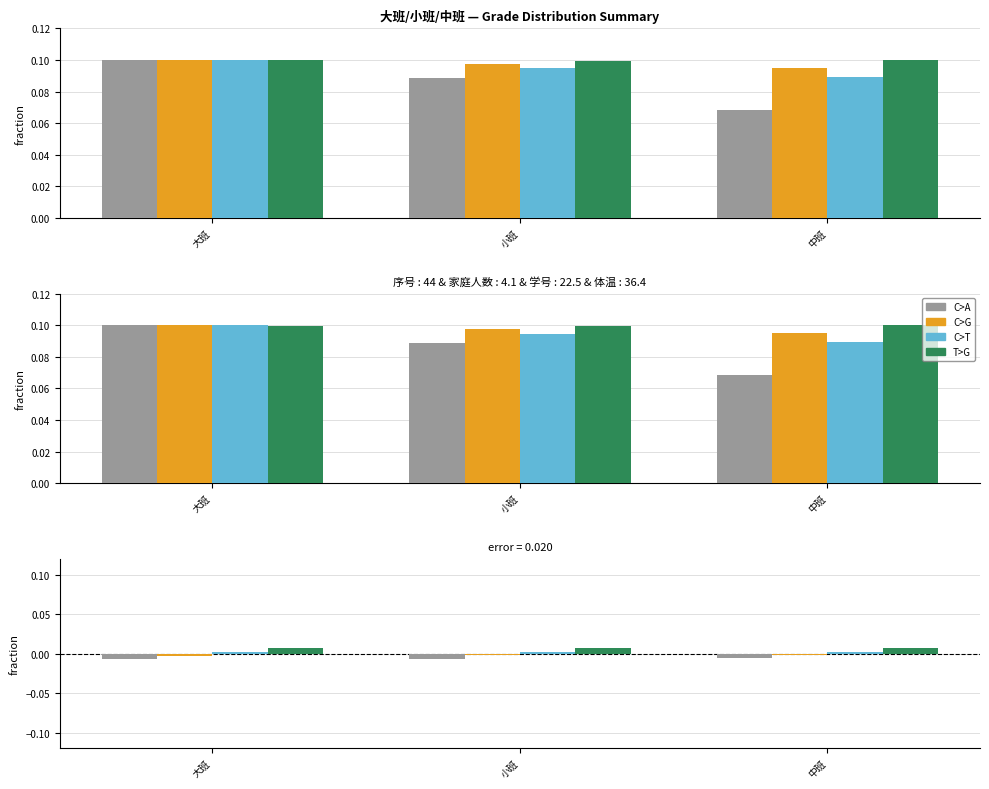

How many bars are there in each group?

4